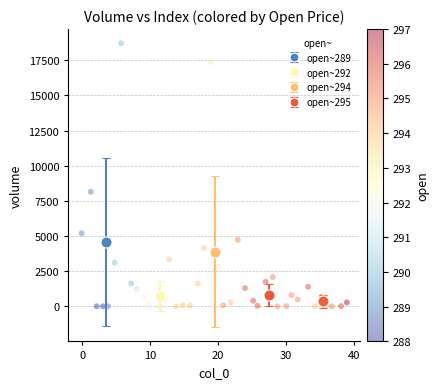

What Y value in the scatter plot is closest to 9356?

8149.3